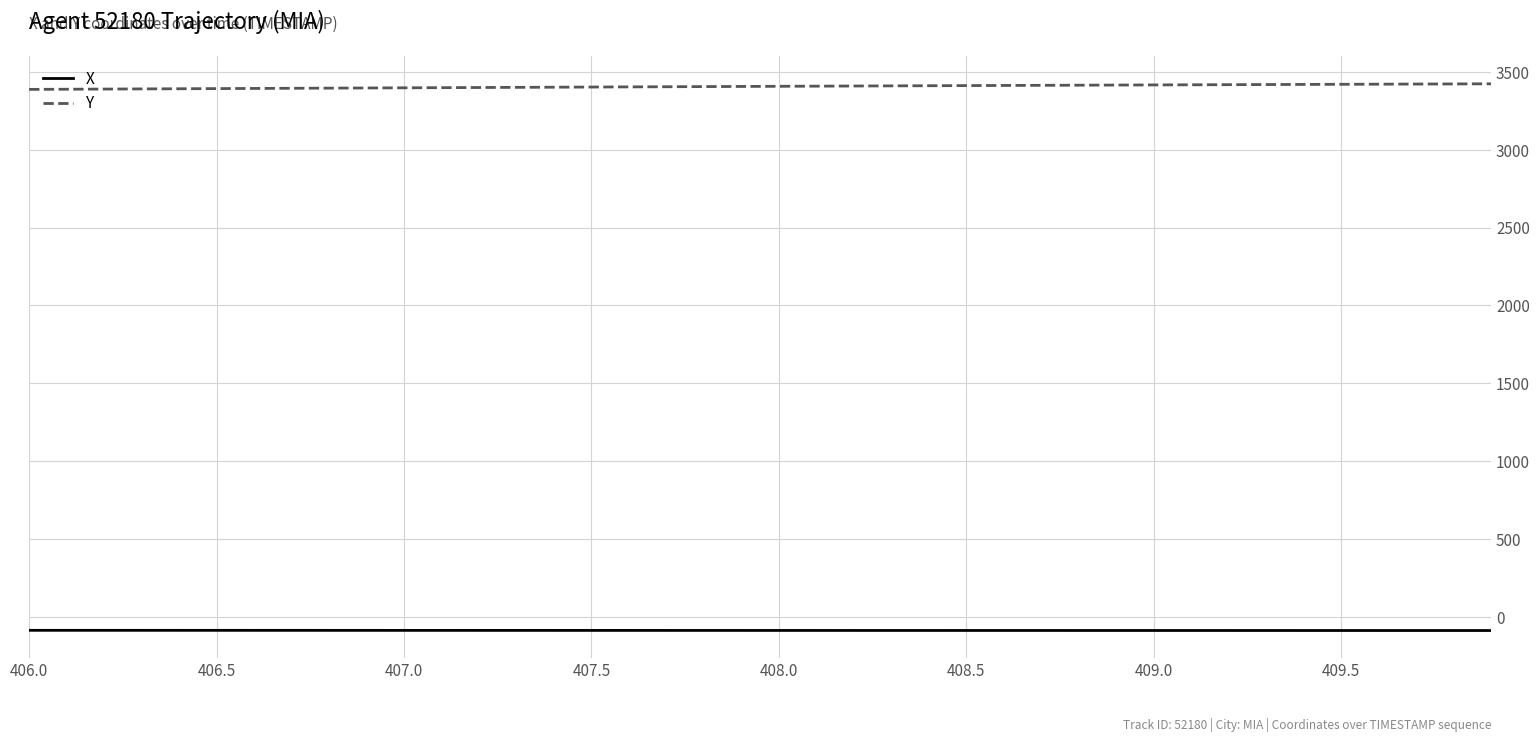

Rank the series by their average value, from lowest to highest.

X, Y